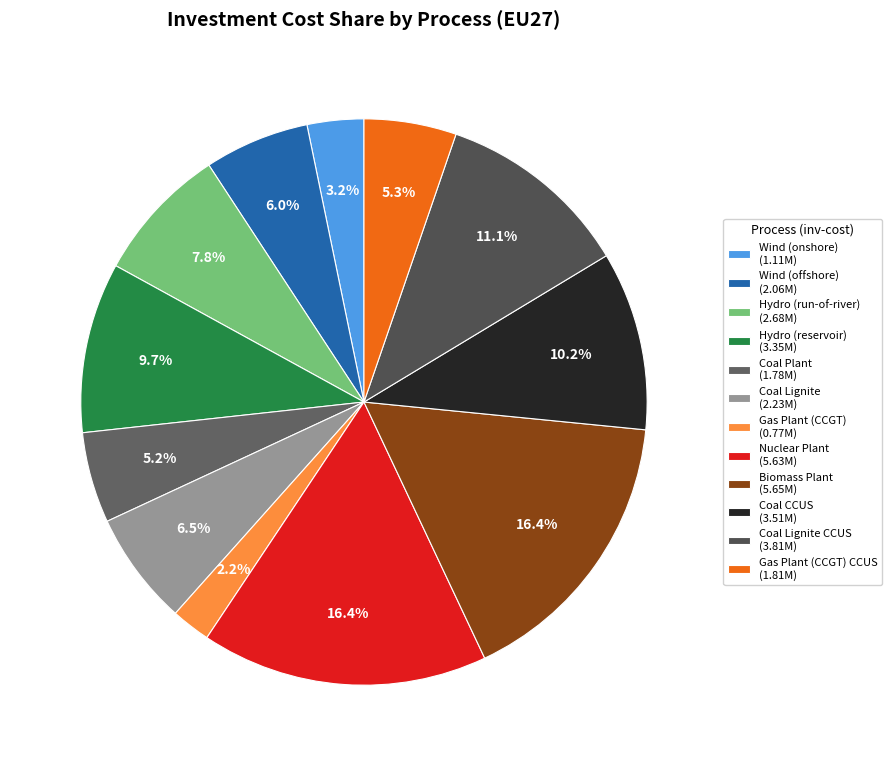

How many slices are in this pie chart?

12